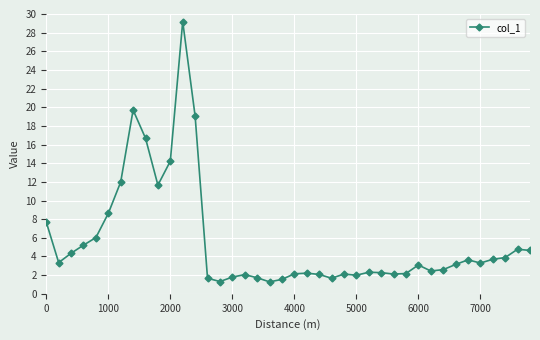

What is the value of the 24th point from the left?

1.7